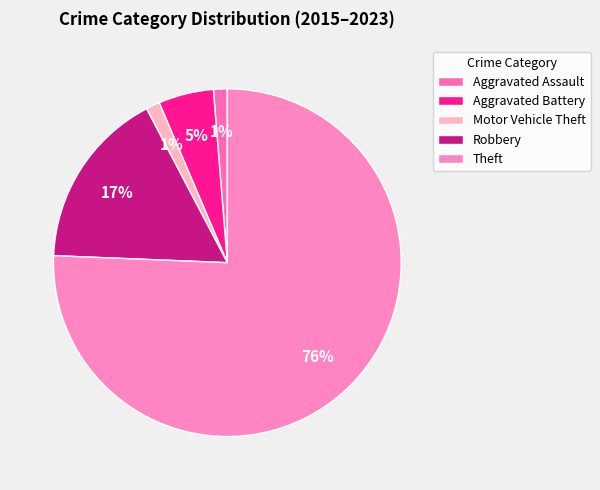

Is the sum of Robbery and Aggravated Assault greater than half?

No